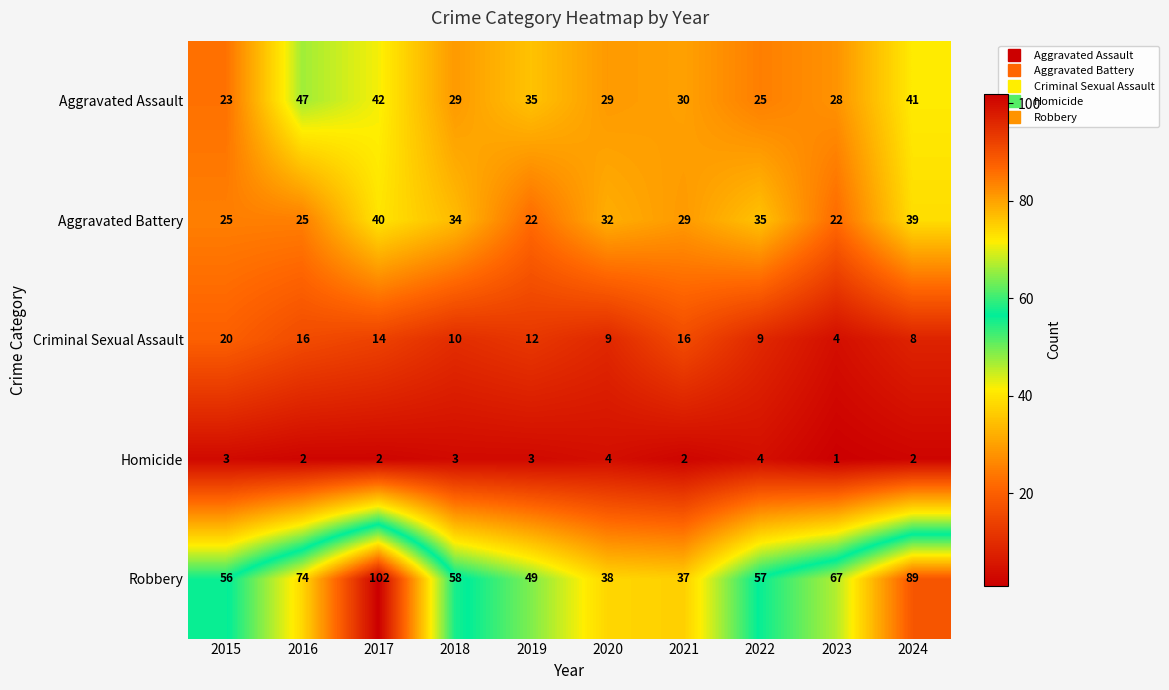

How many Robbery values are between 49 and 74?

6